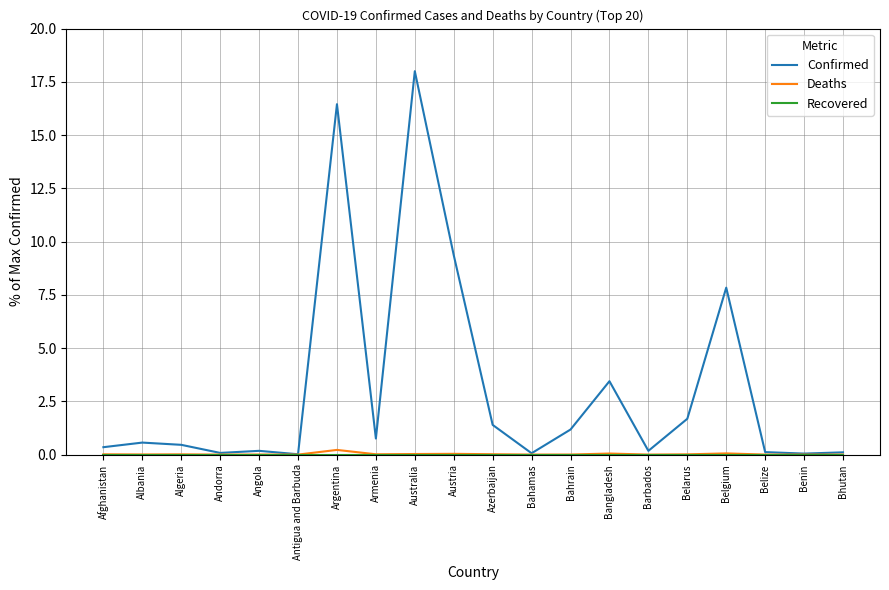

What is the sum of the Confirmed values at Algeria and Andorra?

0.5